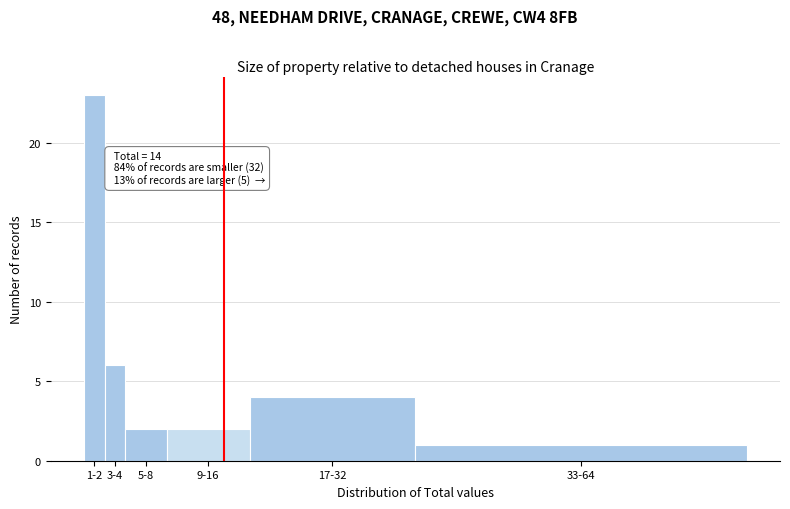

Reading right to left, extract all data points from this chart.

33-64=1	17-32=4	9-16=2	5-8=2	3-4=6	1-2=23